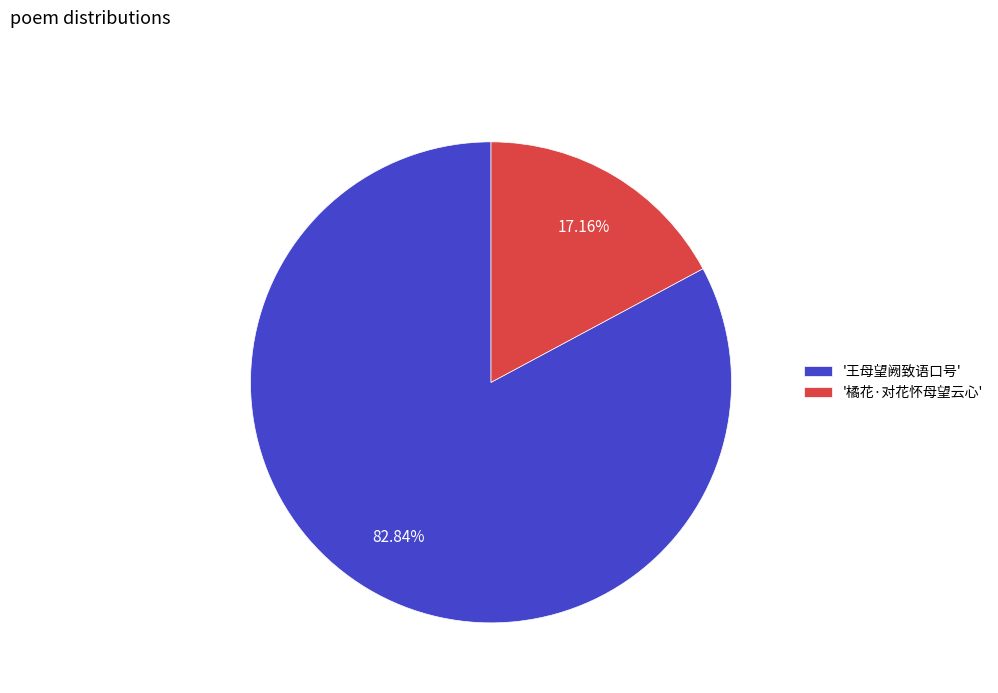

Does '橘花·对花怀母望云心' account for over 50% of the chart?

No